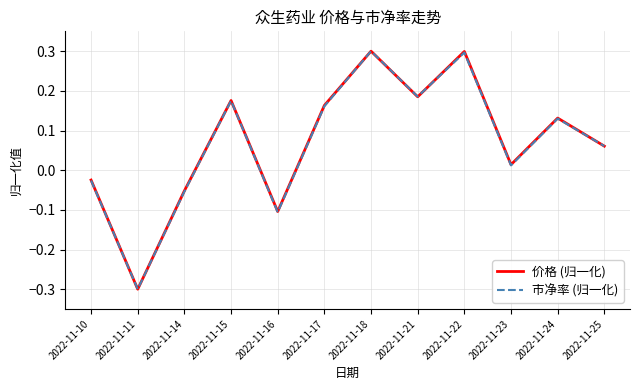

True or false: 价格 (归一化) has a value of -0.1 at 2022-11-14.

True